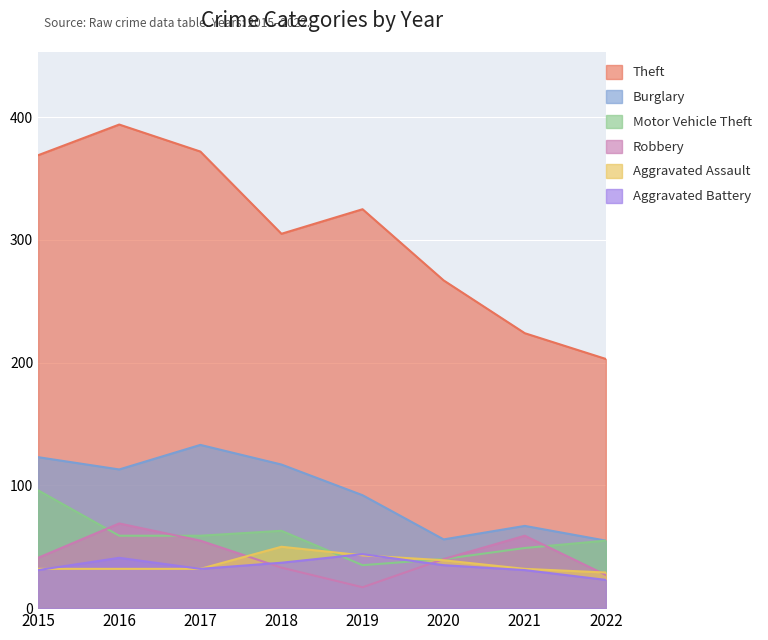

What is the difference between the maximum and second lowest values in the Aggravated Battery series?

13